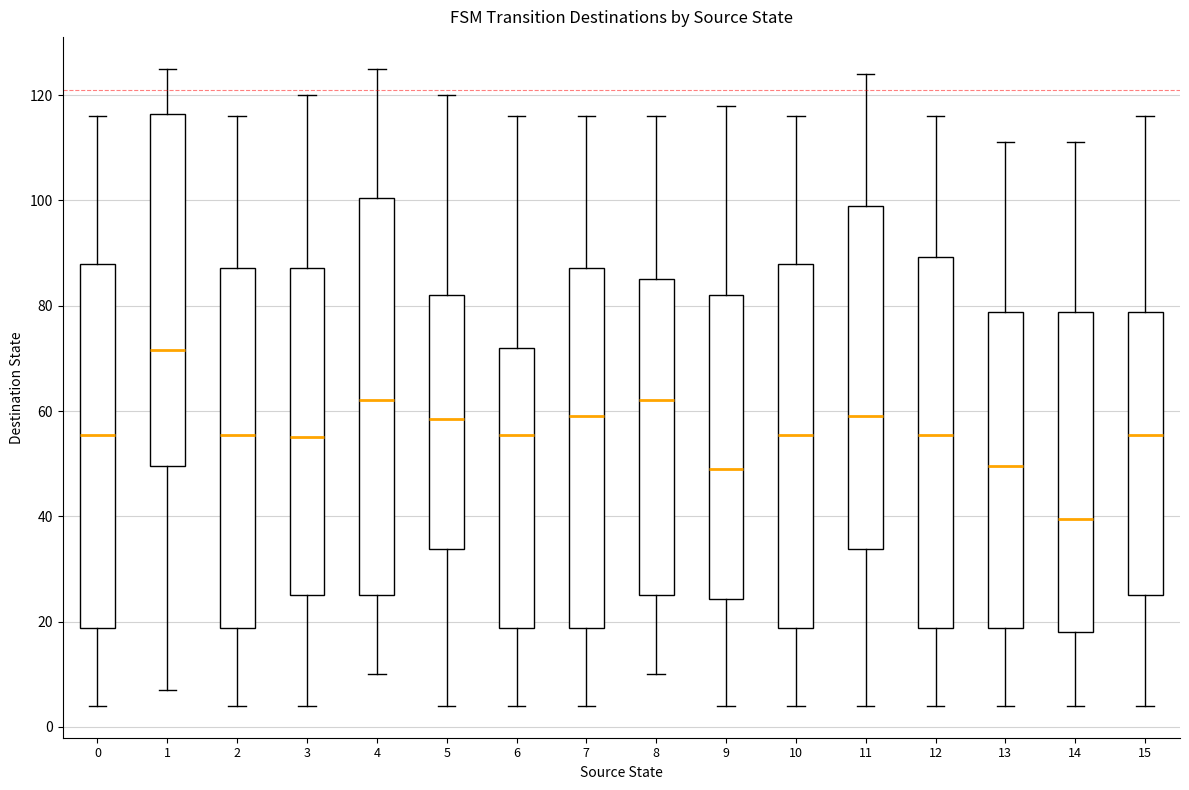

Reading left to right, transcribe this box plot: for each box, give where its median line is, the range the box spans, and where its two whiskers end, as read against the y-axis. The values are not printed on the chart, so give them approximately, as read against the axis.

0: median 56, box 18 to 88, whiskers 4 to 116
1: median 72, box 50 to 116, whiskers 8 to 126
2: median 56, box 18 to 88, whiskers 4 to 116
3: median 56, box 26 to 88, whiskers 4 to 120
4: median 62, box 26 to 100, whiskers 10 to 126
5: median 58, box 34 to 82, whiskers 4 to 120
6: median 56, box 18 to 72, whiskers 4 to 116
7: median 60, box 18 to 88, whiskers 4 to 116
8: median 62, box 26 to 86, whiskers 10 to 116
9: median 50, box 24 to 82, whiskers 4 to 118
10: median 56, box 18 to 88, whiskers 4 to 116
11: median 60, box 34 to 100, whiskers 4 to 124
12: median 56, box 18 to 90, whiskers 4 to 116
13: median 50, box 18 to 78, whiskers 4 to 112
14: median 40, box 18 to 78, whiskers 4 to 112
15: median 56, box 26 to 78, whiskers 4 to 116